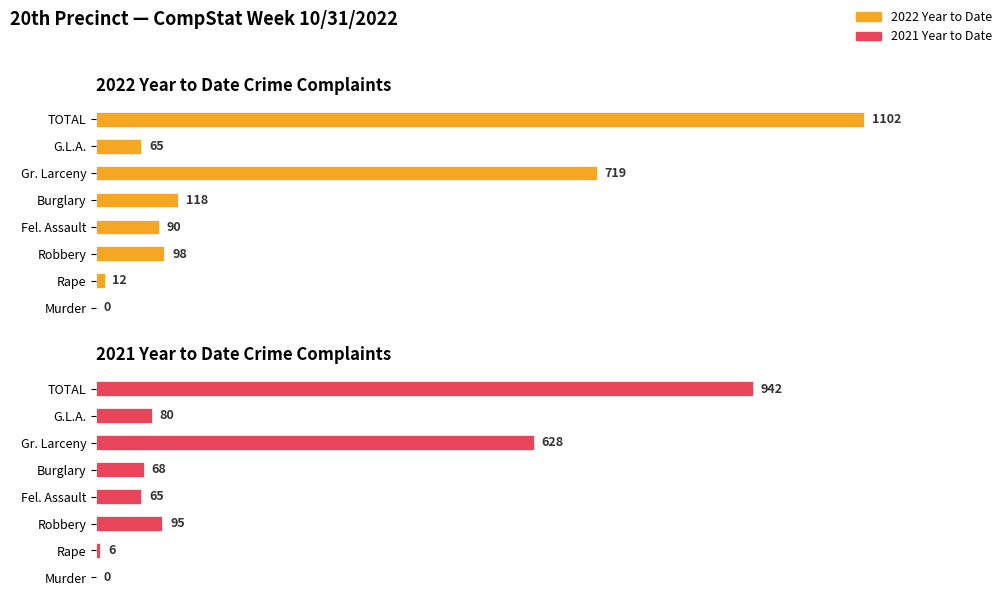

What is the difference between the maximum and second lowest values in the 2022 Year to Date series?

1090